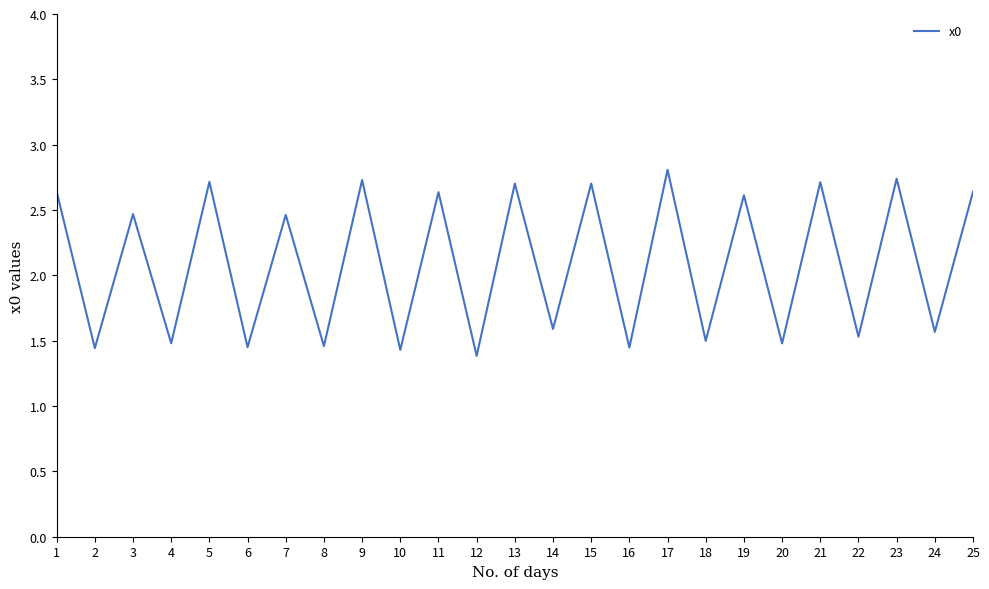

The chart shows a value of 1.3 at 3. True or false?

False